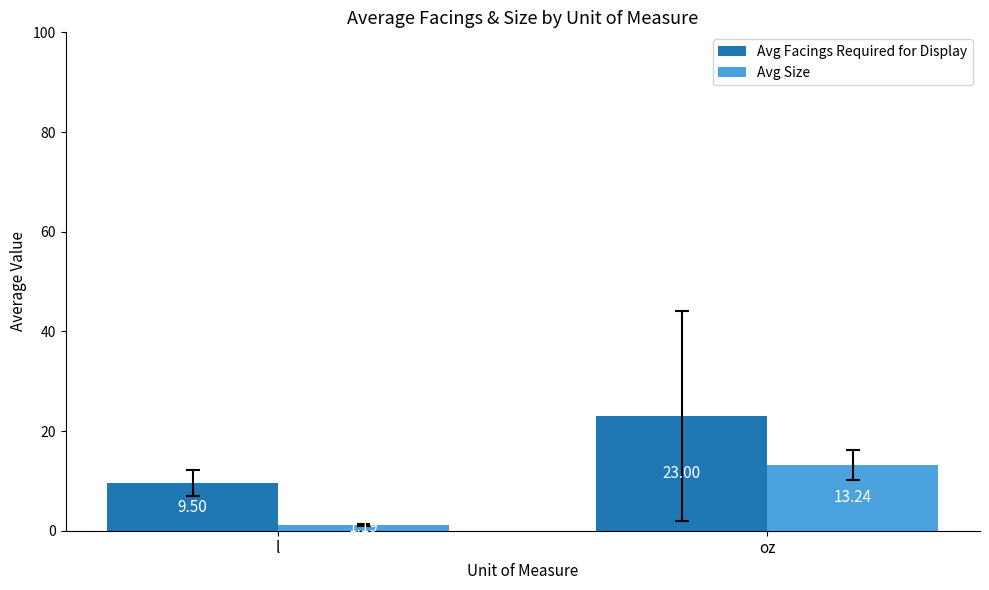

What is the sum of all Avg Facings Required for Display values?

32.5